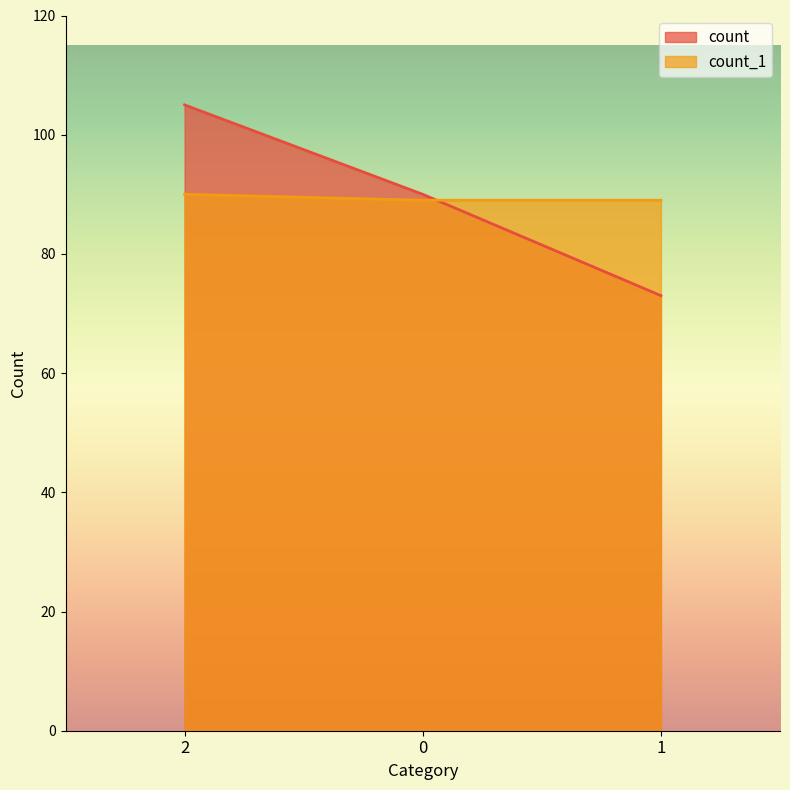

The value of count at 1 is 73. True or false?

True